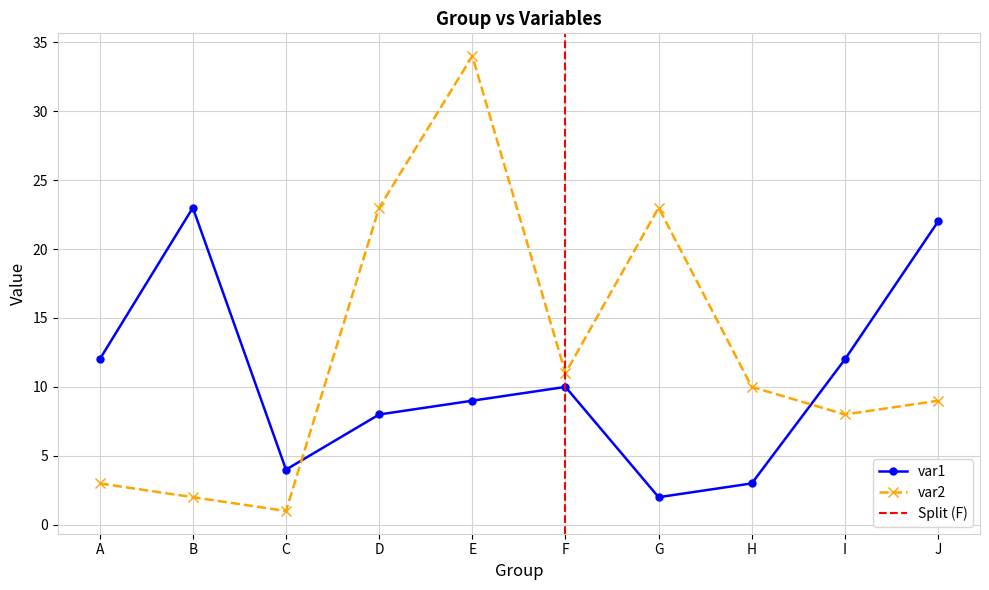

How many times do var1 and var2 cross each other?

2